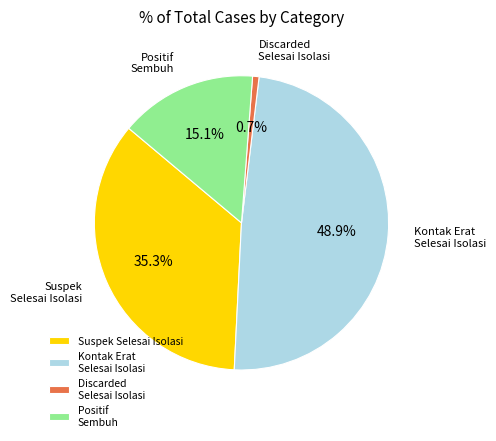

What is the ratio of the value at Suspek Selesai Isolasi to the value at Kontak Erat Selesai Isolasi?

0.7